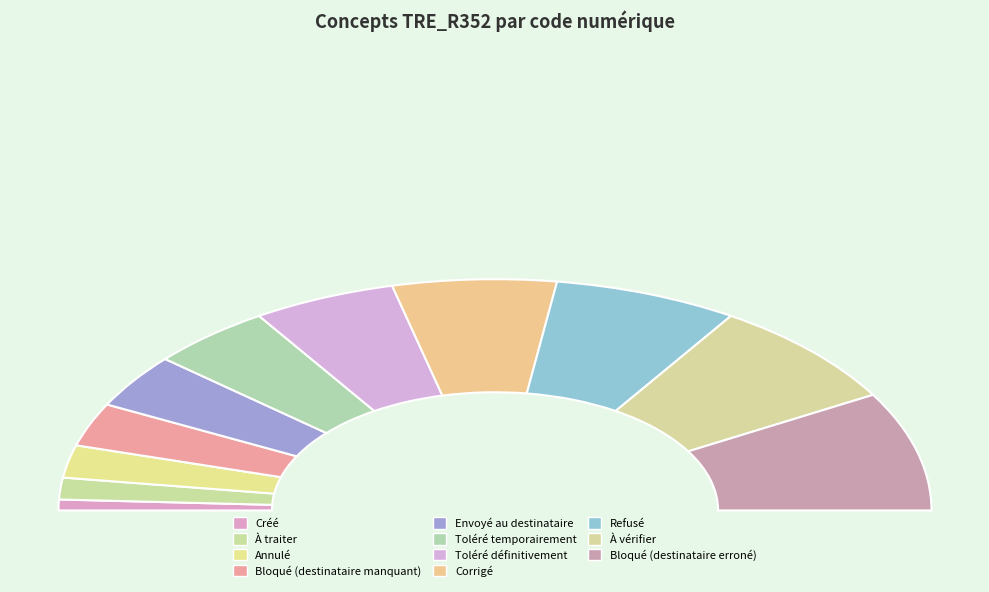

Rank the categories by value from highest to lowest.

Bloqué (destinataire erroné), À vérifier, Refusé, Corrigé, Toléré définitivement, Toléré temporairement, Envoyé au destinataire, Bloqué (destinataire manquant), Annulé, À traiter, Créé